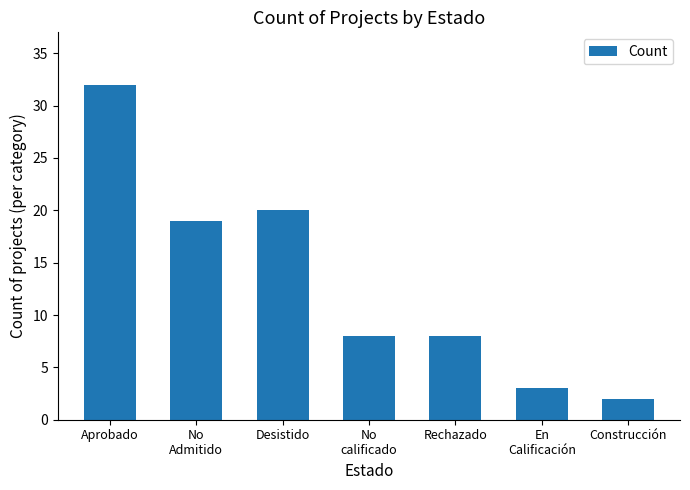

True or false: the data shows 1 at En
Calificación.

False